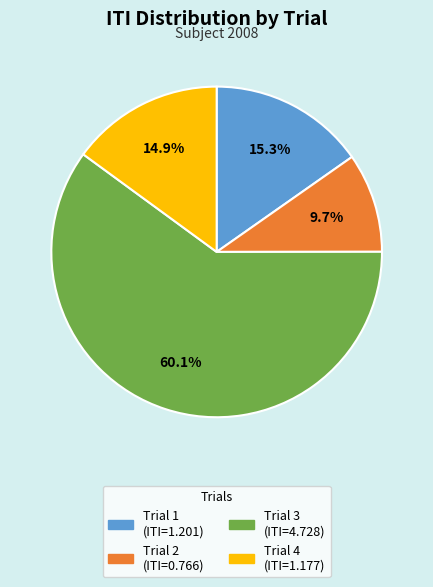

How many slices are in this pie chart?

4